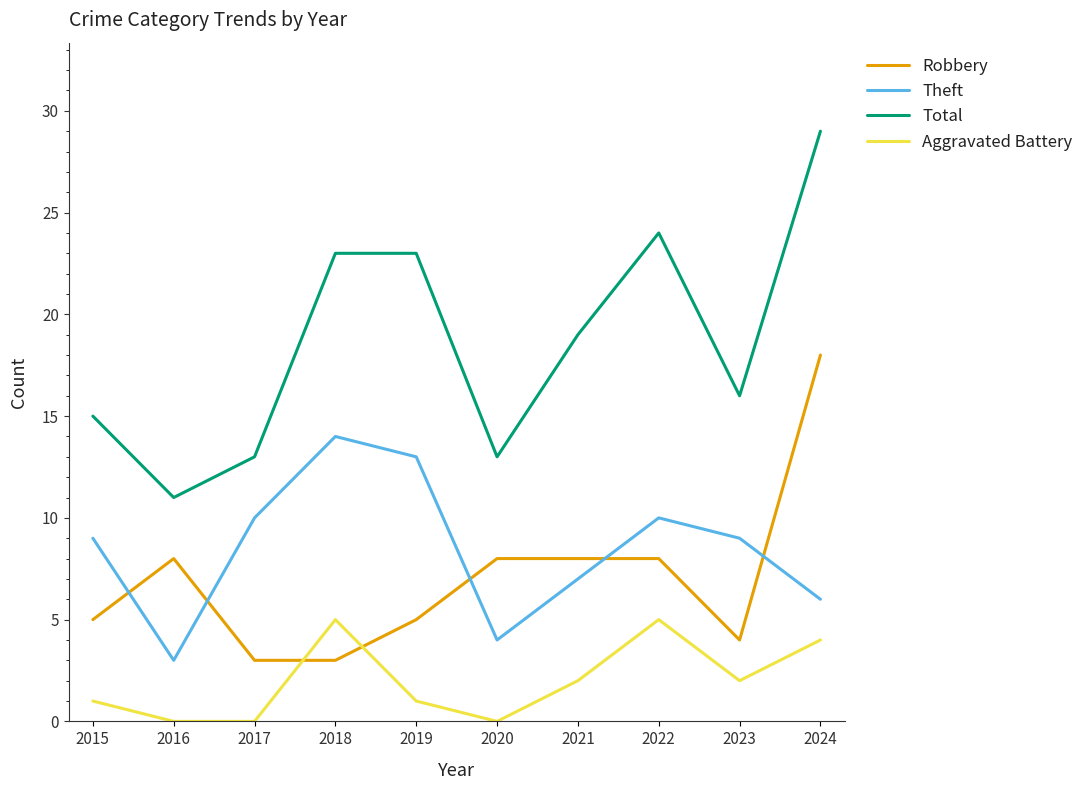

Where does the Total series first go above 19?

2018